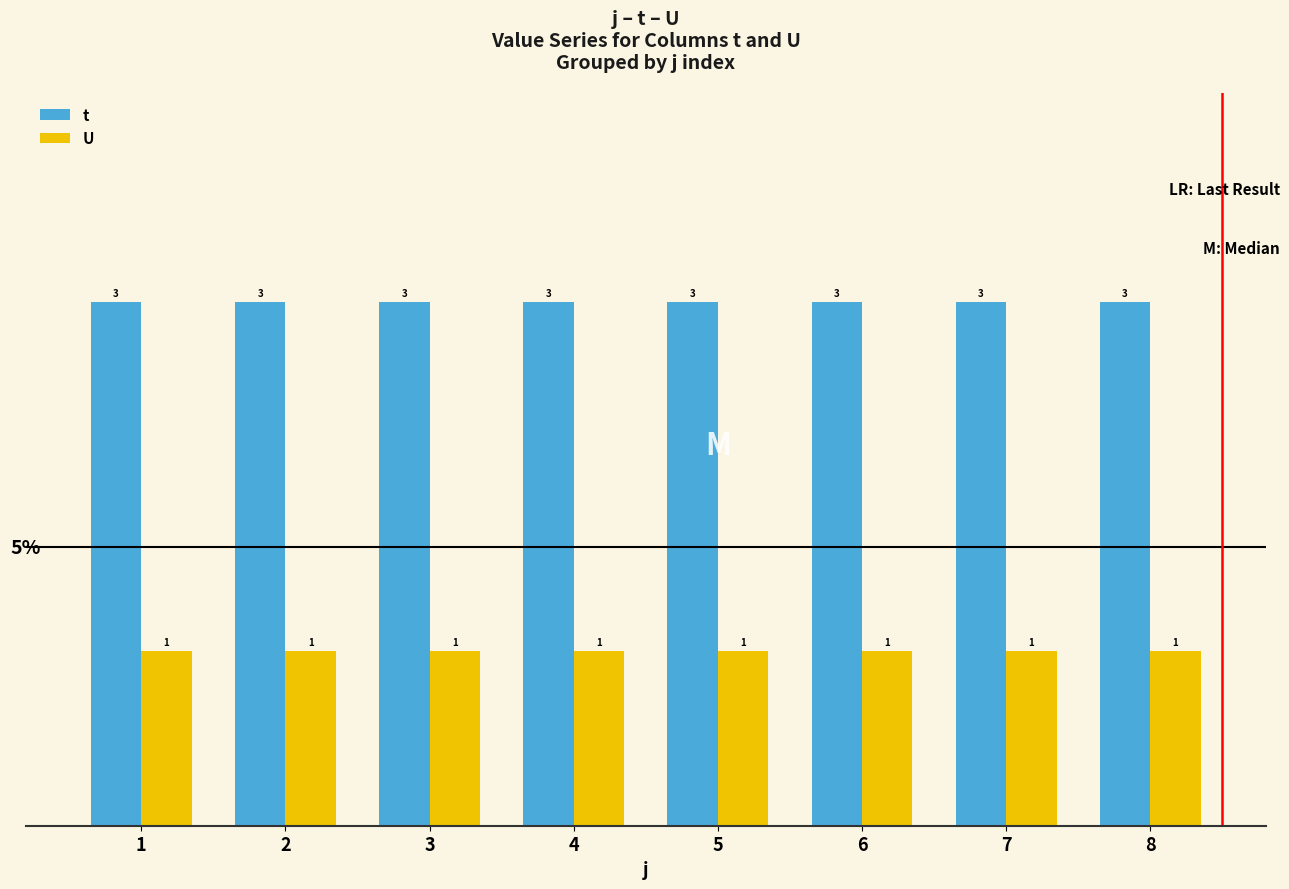

Reading right to left, list all the values displayed in this chart.

t: 3	3	3	3	3	3	3	3
U: 1	1	1	1	1	1	1	1